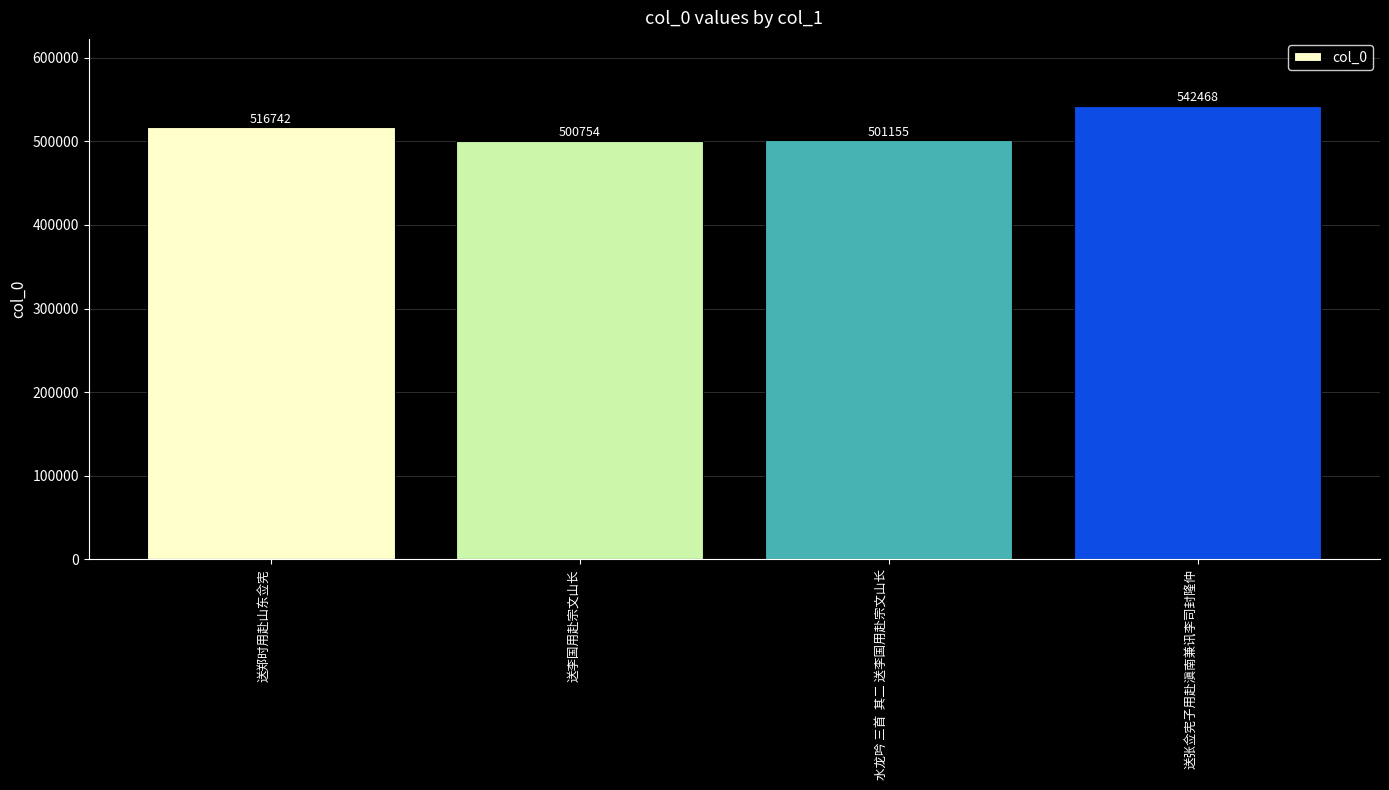

Rank the categories by value from highest to lowest.

送张佥宪子用赴滇南兼讯李司封隆仲, 送郑时用赴山东佥宪, 水龙吟 三首  其二 送李国用赴宗文山长, 送李国用赴宗文山长